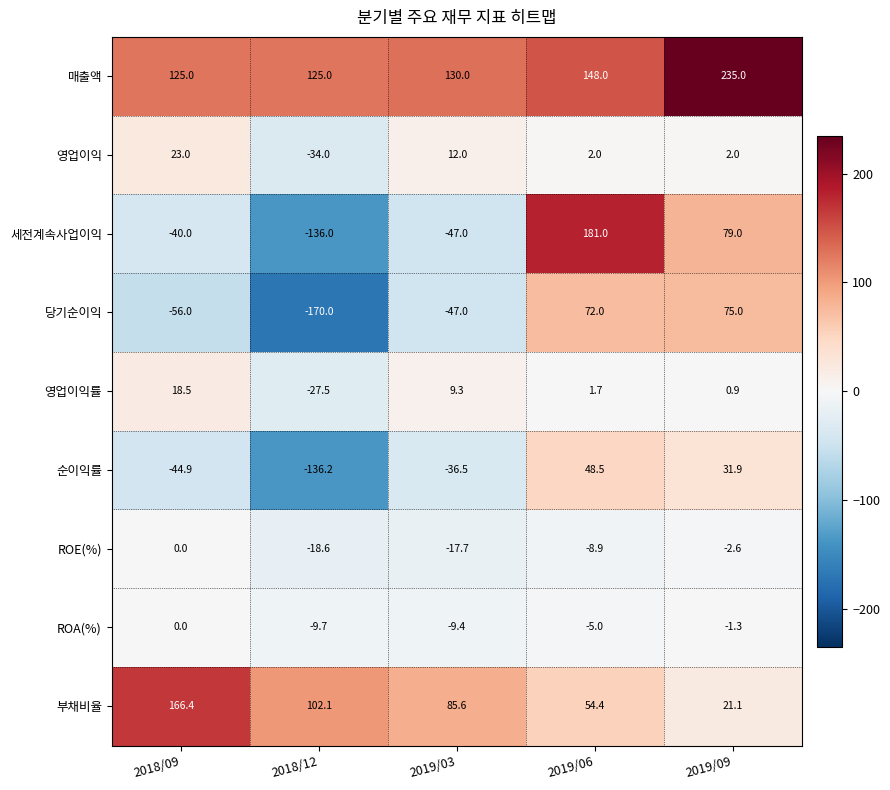

Rank the series at 2019/09 from highest to lowest value.

매출액, 세전계속사업이익, 당기순이익, 순이익률, 부채비율, 영업이익, 영업이익률, ROA(%), ROE(%)